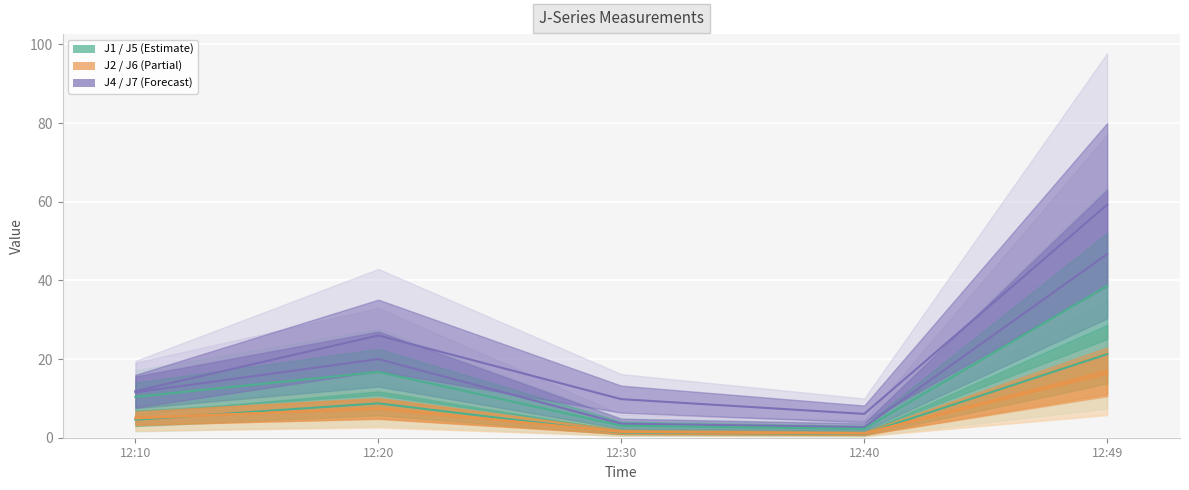

What value does the J4 series have at 12:10?

11.6